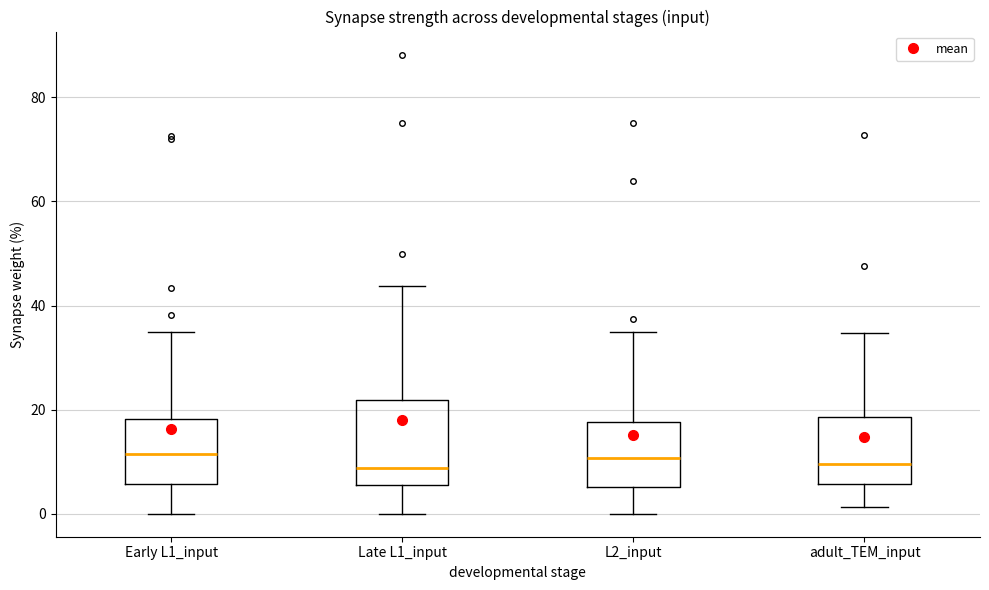

Where does the upper whisker of the box for adult_TEM_input end on the y-axis? The values are not printed on the chart, so give them approximately, as read against the axis.

34